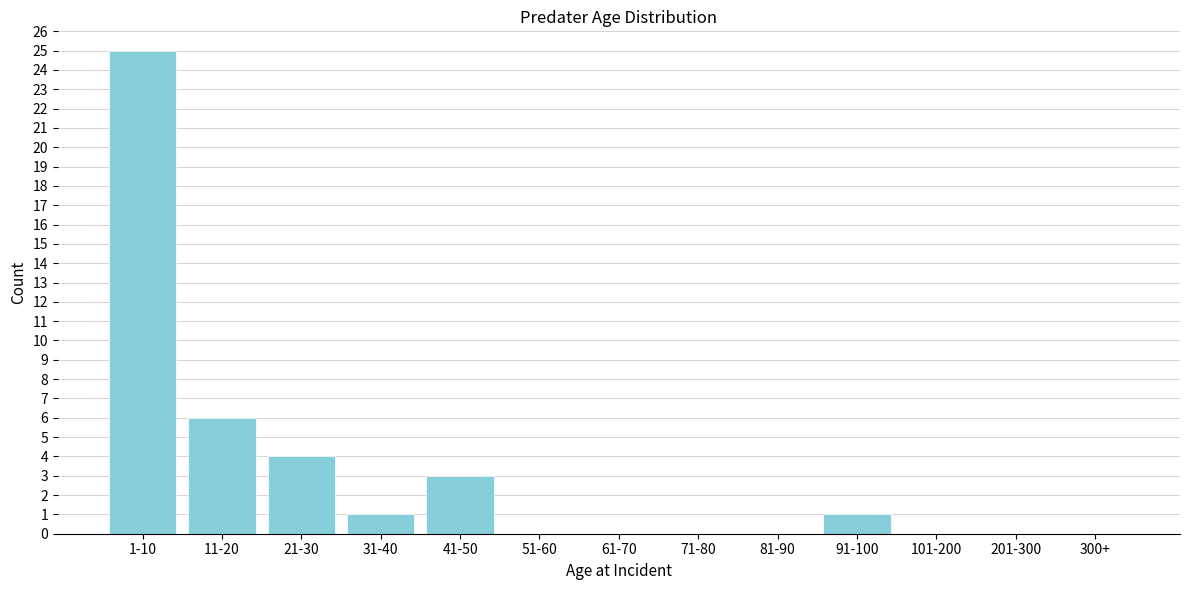

Reading left to right, what are all the values shown in this chart?

1-10=25	11-20=6	21-30=4	31-40=1	41-50=3	51-60=0	61-70=0	71-80=0	81-90=0	91-100=1	101-200=0	201-300=0	300+=0